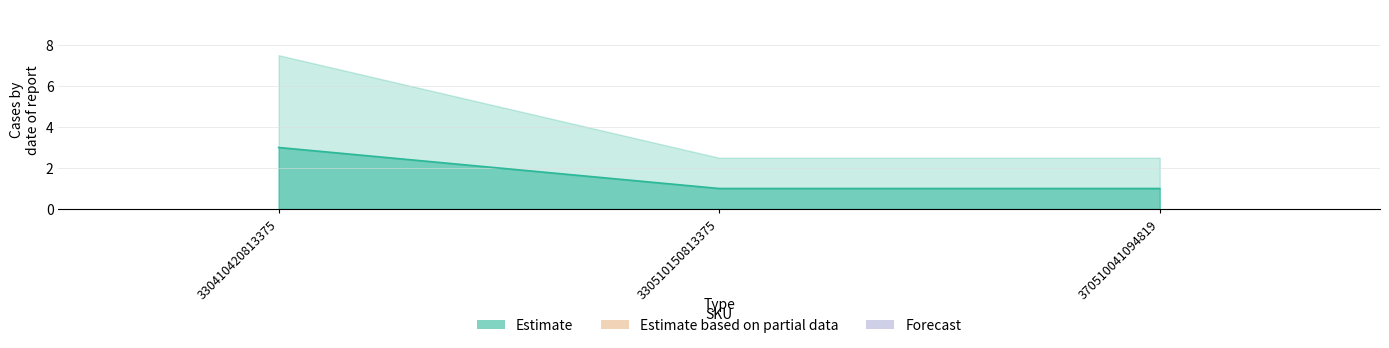

What is the change in value from 330410420813375 to 370510041094819?

-2